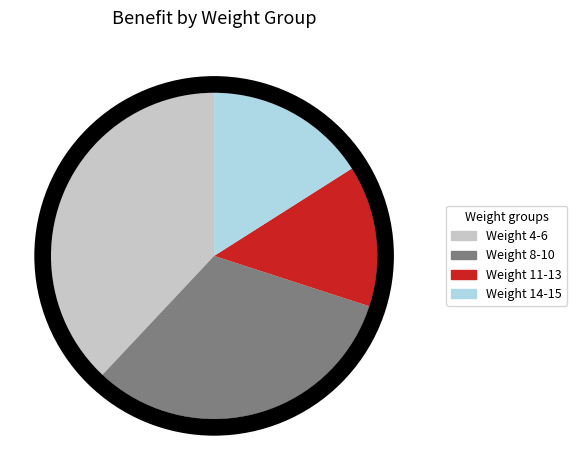

Which category has the biggest portion of the pie?

Weight 4-6